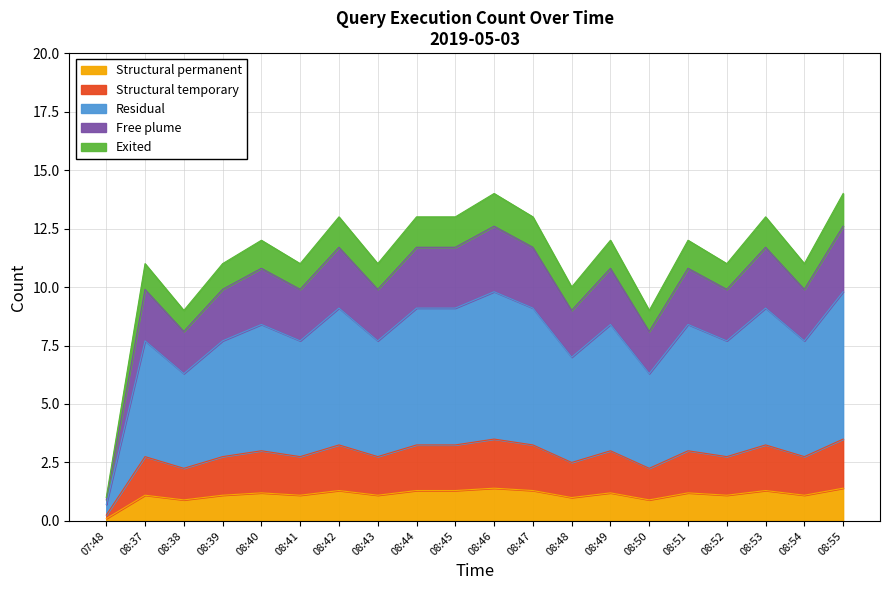

The chart shows a value of 1.4 at 08:55. True or false?

True